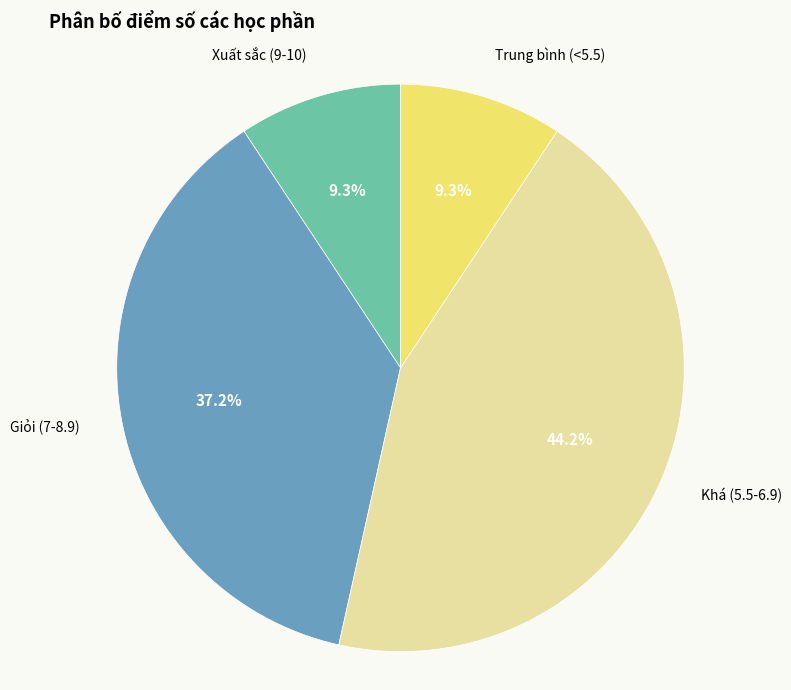

Count the number of slices in the pie.

4